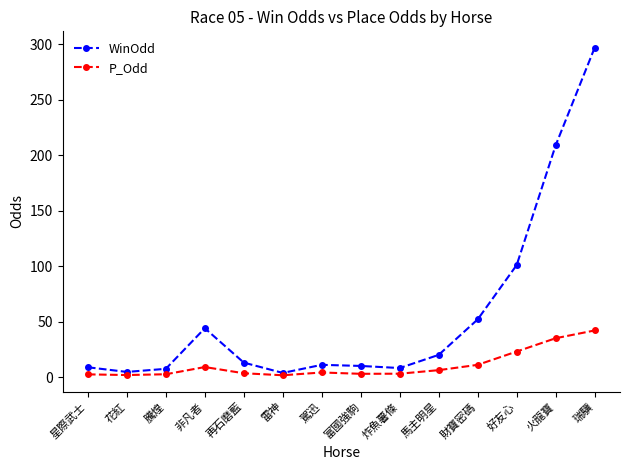

What is the maximum value for WinOdd?

297.0